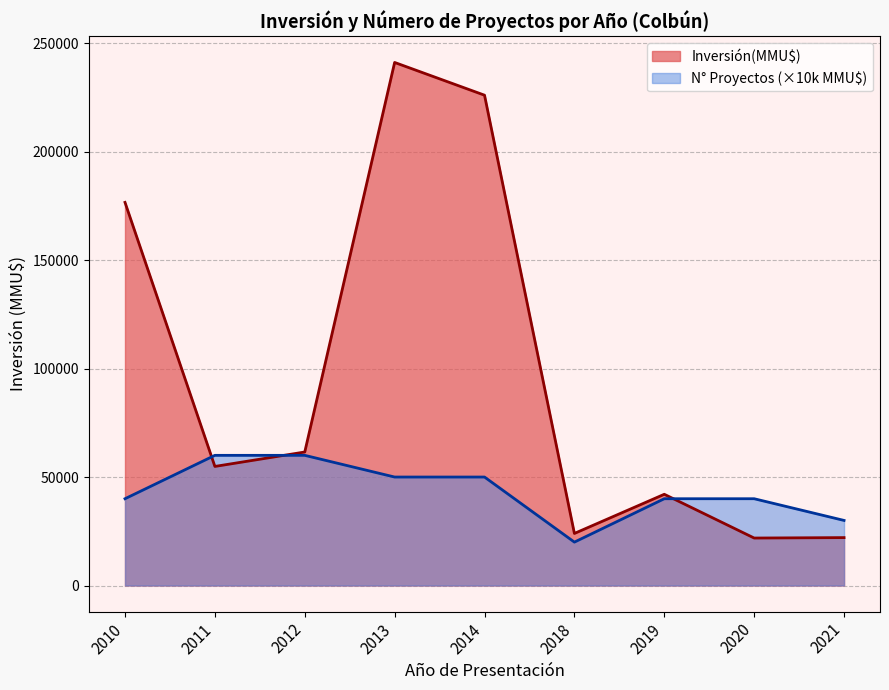

True or false: the data shows 28093 at 2019.

False